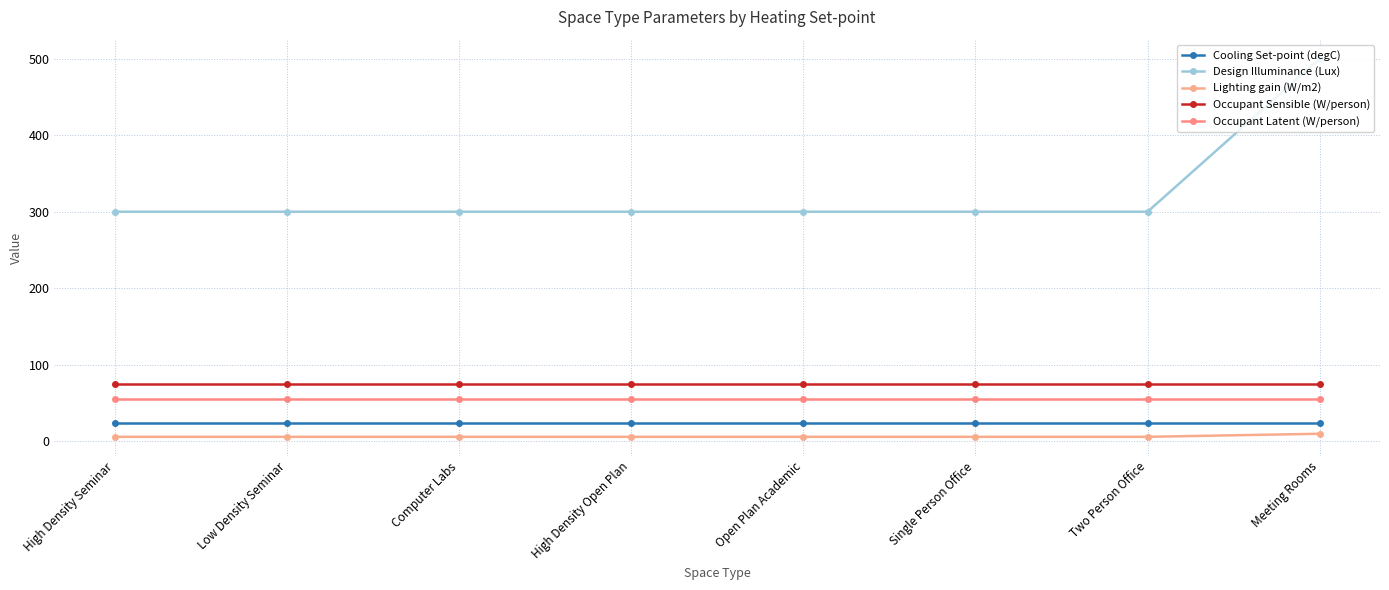

List the series in order of their peak value, highest first.

Design Illuminance (Lux), Occupant Sensible (W/person), Occupant Latent (W/person), Cooling Set-point (degC), Lighting gain (W/m2)